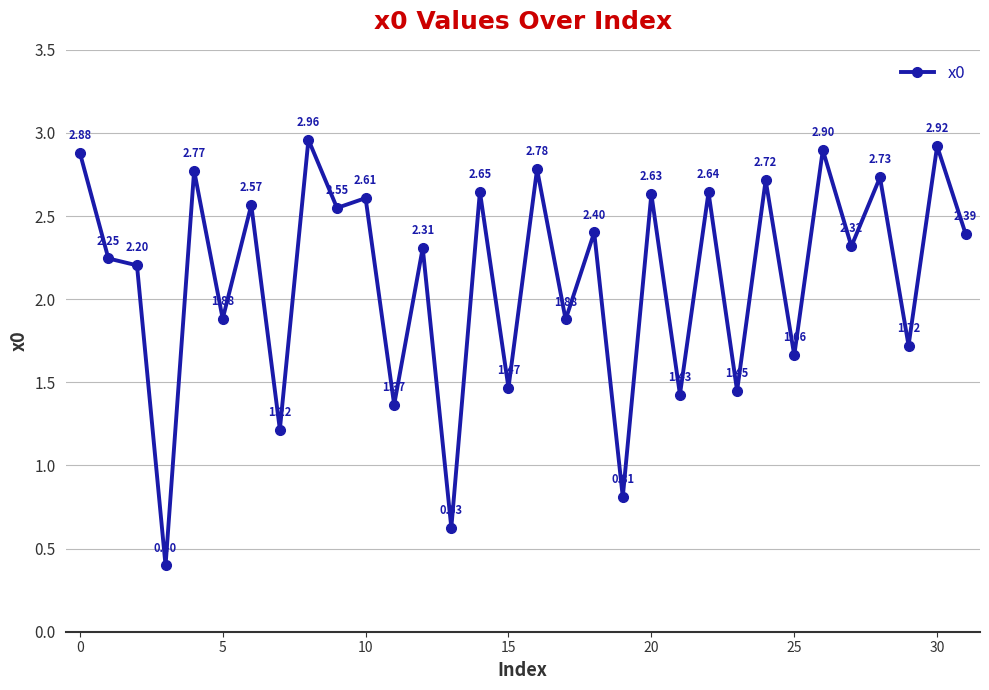

What is the value of the 4th point from the left?

0.4